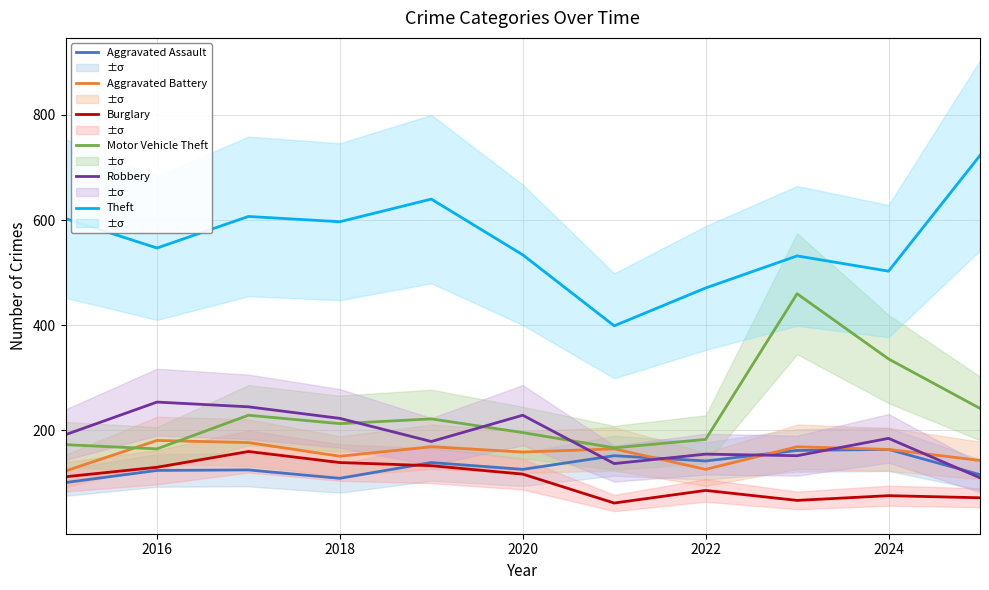

True or false: Motor Vehicle Theft and Aggravated Assault cross at least once.

False